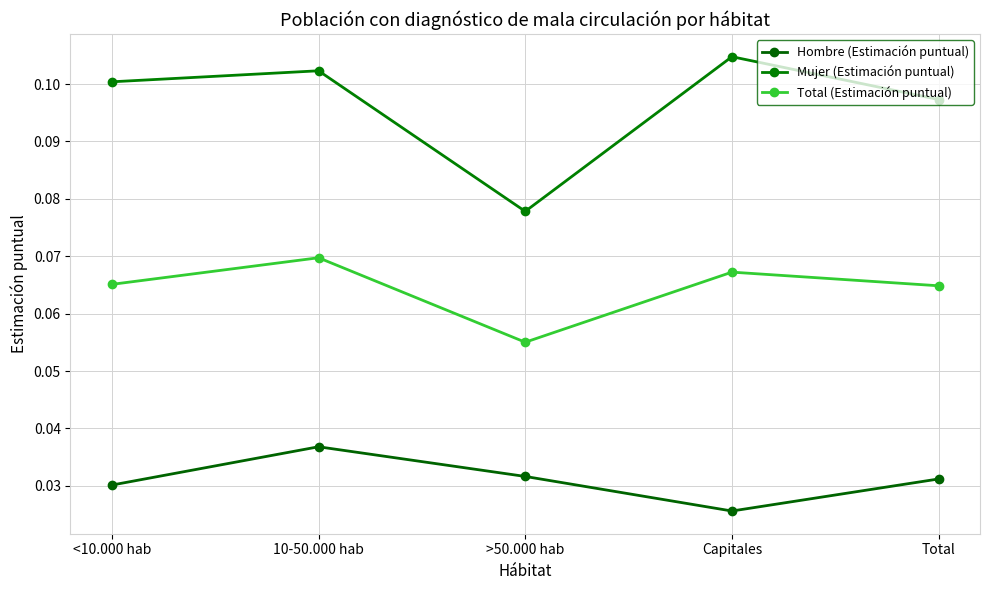

Where is Mujer (Estimación puntual) nearest to the value 0?

>50.000 hab